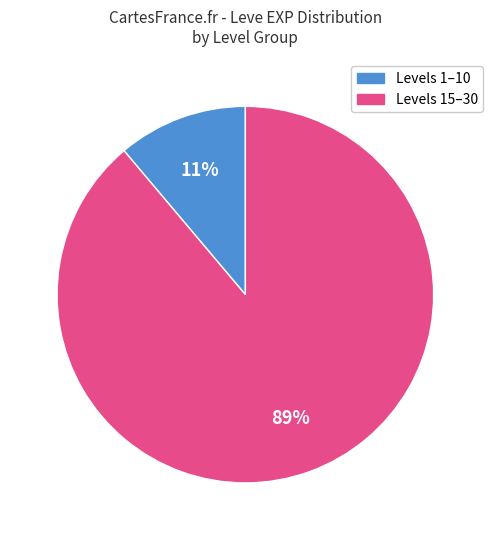

To the nearest percent, what is the average slice percentage?

50%